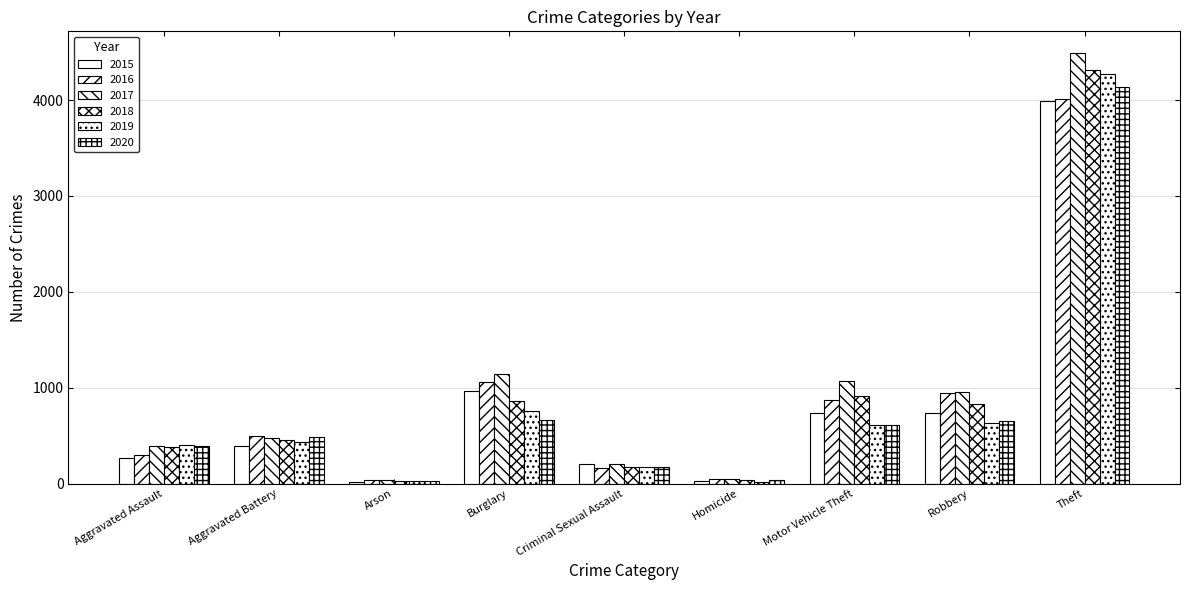

What is the label of the 3rd bar from the right?

Motor Vehicle Theft